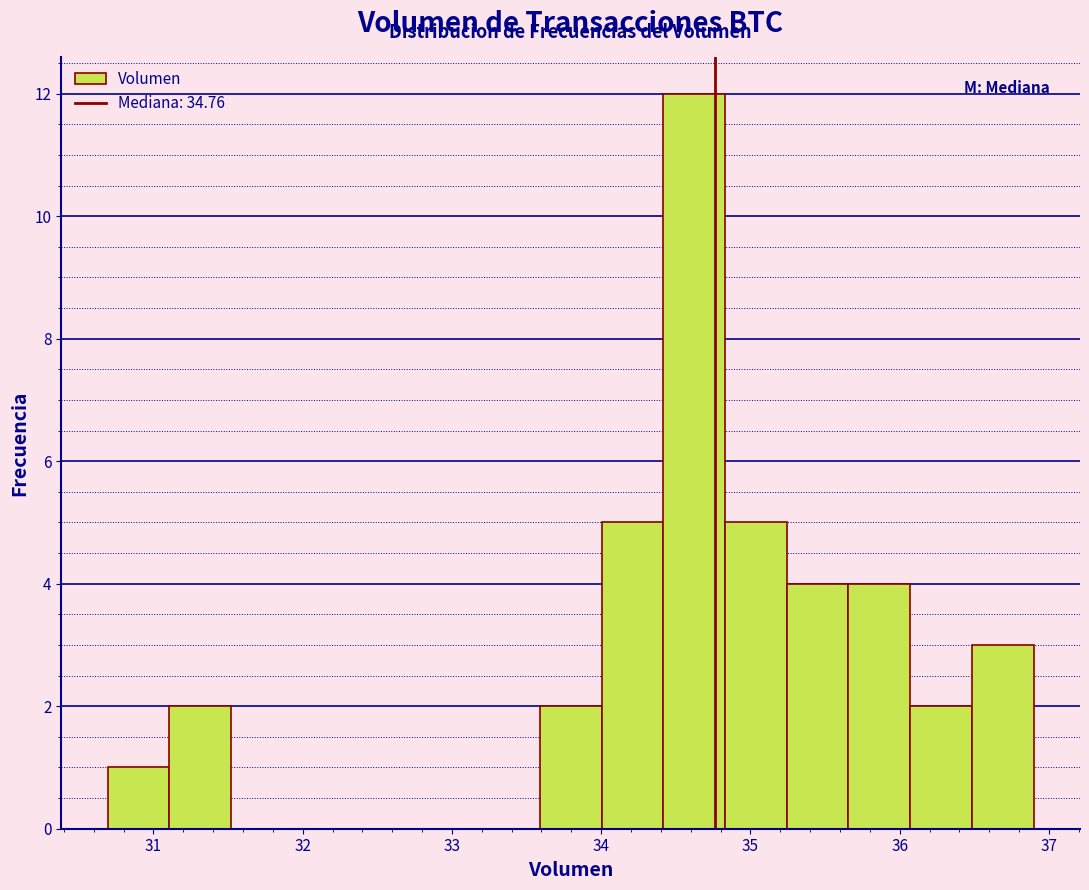

Over which range of the x-axis is the bar tallest?

34.4 to 34.8